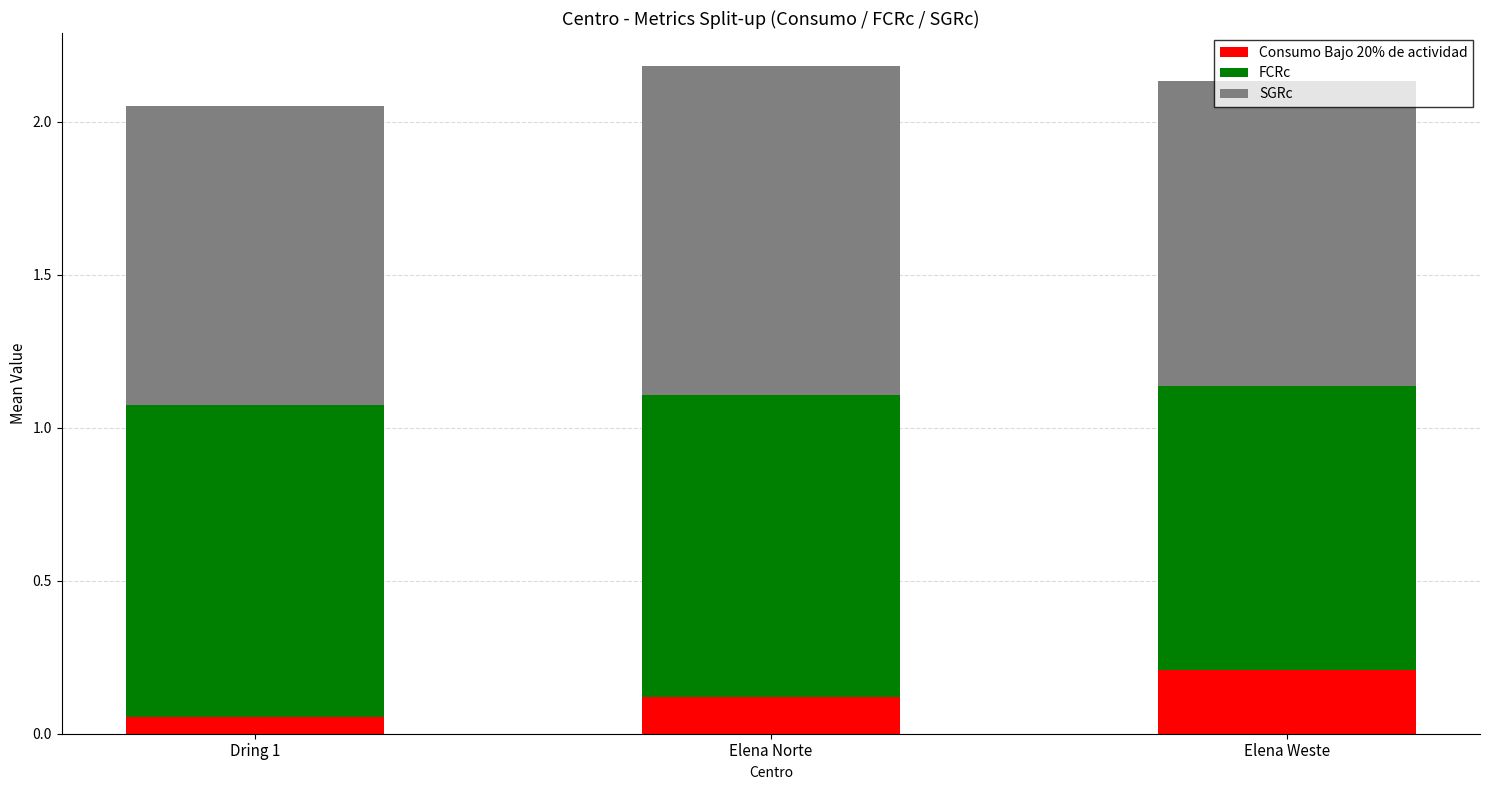

What is the total value across all series at Elena Weste?

2.1